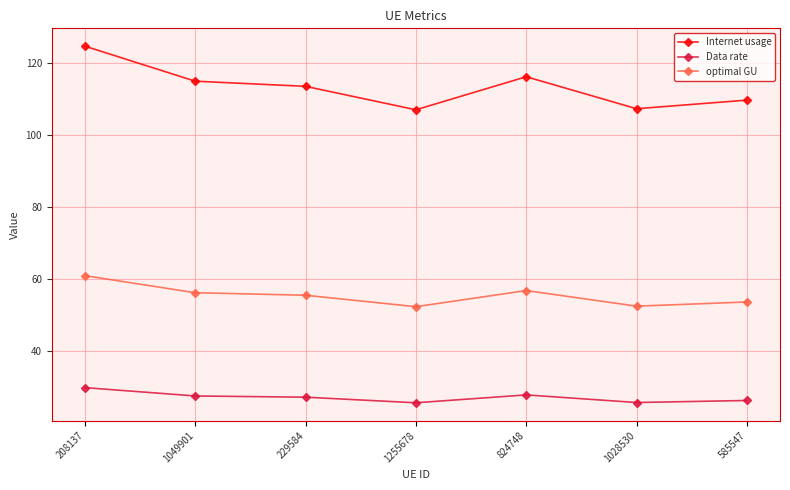

What is the sum of the optimal GU values at 1255678 and 585547?

105.8